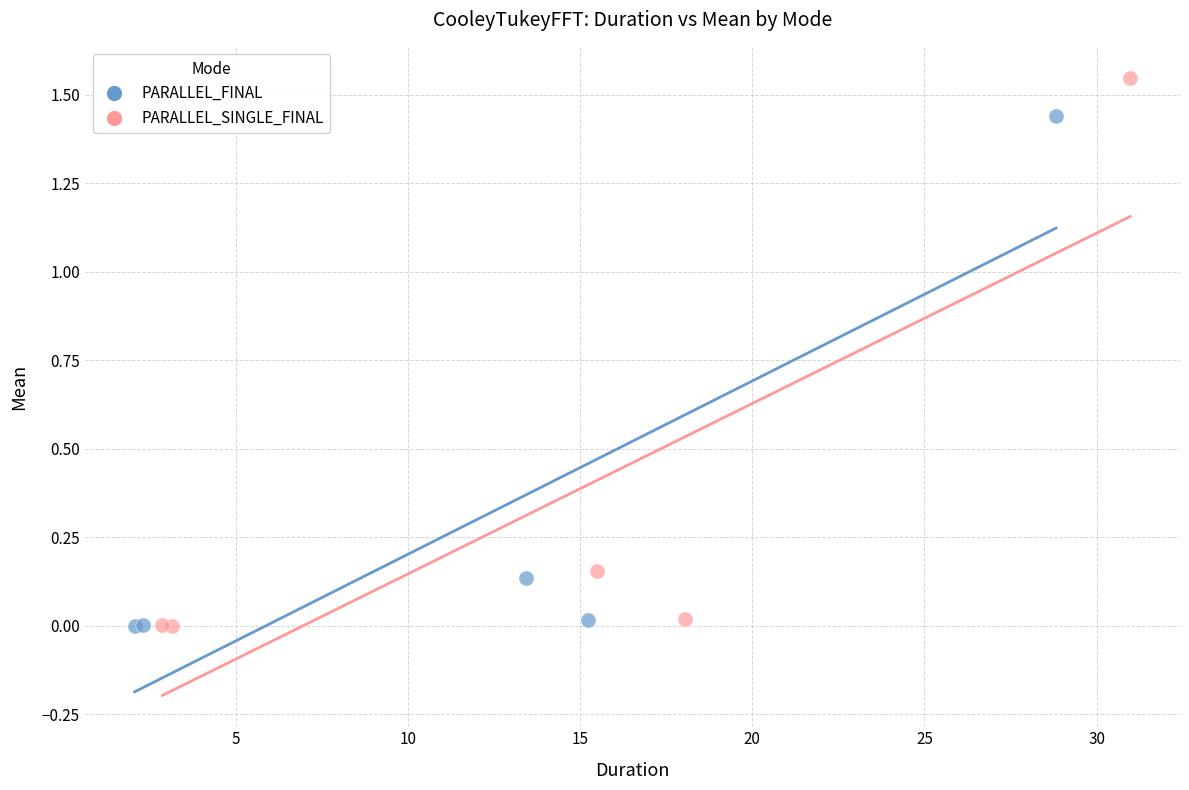

Which series reaches the maximum Y coordinate?

PARALLEL_SINGLE_FINAL